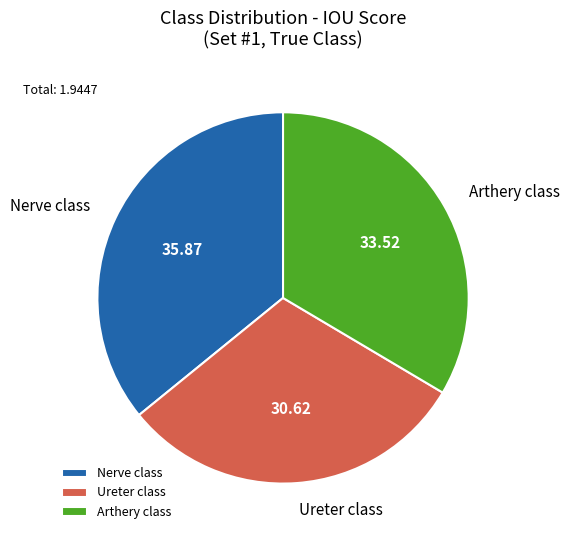

True or false: Arthery class accounts for 42% of the total.

False